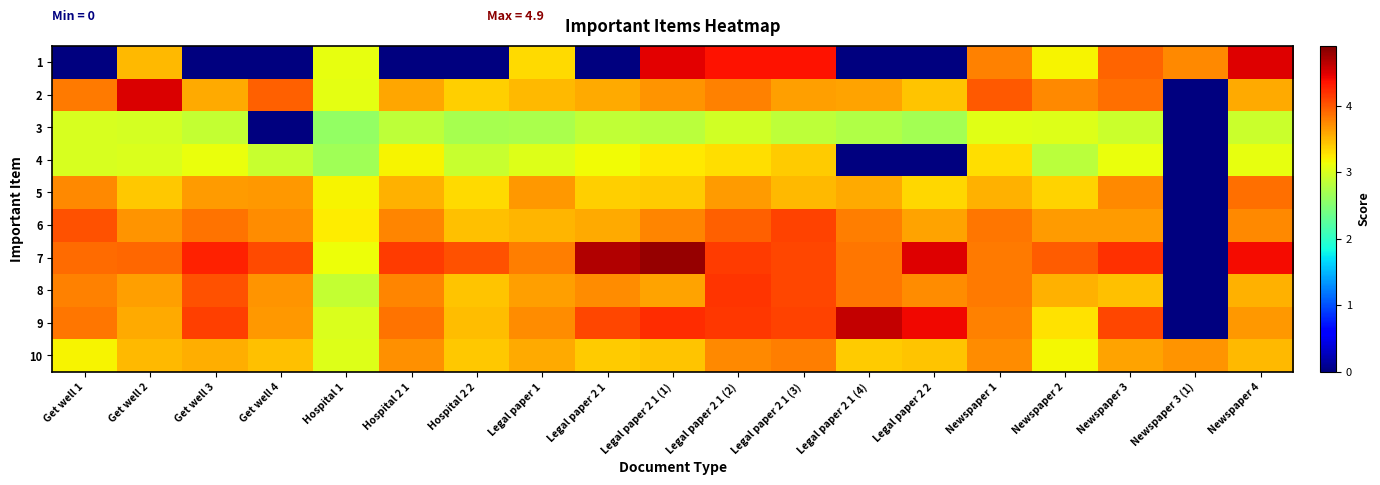

Reading left to right, transcribe all the data shown in this chart.

1: Get well 1=0.0	Get well 2=3.5	Get well 3=0.0	Get well 4=0.0	Hospital 1=3.1	Hospital 2 1=0.0	Hospital 2 2=0.0	Legal paper 1=3.3	Legal paper 2 1=0.0	Legal paper 2 1 (1)=4.5	Legal paper 2 1 (2)=4.4	Legal paper 2 1 (3)=4.4	Legal paper 2 1 (4)=0.0	Legal paper 2 2=0.0	Newspaper 1=3.8	Newspaper 2=3.2	Newspaper 3=3.9	Newspaper 3 (1)=3.7	Newspaper 4=4.5
2: Get well 1=3.8	Get well 2=4.5	Get well 3=3.6	Get well 4=4.0	Hospital 1=3.1	Hospital 2 1=3.6	Hospital 2 2=3.4	Legal paper 1=3.5	Legal paper 2 1=3.6	Legal paper 2 1 (1)=3.7	Legal paper 2 1 (2)=3.8	Legal paper 2 1 (3)=3.6	Legal paper 2 1 (4)=3.6	Legal paper 2 2=3.4	Newspaper 1=4.0	Newspaper 2=3.7	Newspaper 3=3.9	Newspaper 3 (1)=0.0	Newspaper 4=3.6
3: Get well 1=3.0	Get well 2=3.0	Get well 3=2.9	Get well 4=0.0	Hospital 1=2.6	Hospital 2 1=2.9	Hospital 2 2=2.7	Legal paper 1=2.7	Legal paper 2 1=2.9	Legal paper 2 1 (1)=2.8	Legal paper 2 1 (2)=3.0	Legal paper 2 1 (3)=2.8	Legal paper 2 1 (4)=2.8	Legal paper 2 2=2.7	Newspaper 1=3.0	Newspaper 2=3.0	Newspaper 3=2.9	Newspaper 3 (1)=0.0	Newspaper 4=2.9
4: Get well 1=3.0	Get well 2=3.0	Get well 3=3.1	Get well 4=2.9	Hospital 1=2.7	Hospital 2 1=3.2	Hospital 2 2=2.9	Legal paper 1=3.0	Legal paper 2 1=3.2	Legal paper 2 1 (1)=3.3	Legal paper 2 1 (2)=3.3	Legal paper 2 1 (3)=3.4	Legal paper 2 1 (4)=0.0	Legal paper 2 2=0.0	Newspaper 1=3.3	Newspaper 2=2.8	Newspaper 3=3.1	Newspaper 3 (1)=0.0	Newspaper 4=3.1
5: Get well 1=3.7	Get well 2=3.4	Get well 3=3.6	Get well 4=3.7	Hospital 1=3.2	Hospital 2 1=3.5	Hospital 2 2=3.3	Legal paper 1=3.7	Legal paper 2 1=3.4	Legal paper 2 1 (1)=3.4	Legal paper 2 1 (2)=3.6	Legal paper 2 1 (3)=3.5	Legal paper 2 1 (4)=3.6	Legal paper 2 2=3.3	Newspaper 1=3.5	Newspaper 2=3.4	Newspaper 3=3.7	Newspaper 3 (1)=0.0	Newspaper 4=3.9
6: Get well 1=4.0	Get well 2=3.7	Get well 3=3.9	Get well 4=3.7	Hospital 1=3.2	Hospital 2 1=3.8	Hospital 2 2=3.5	Legal paper 1=3.5	Legal paper 2 1=3.6	Legal paper 2 1 (1)=3.8	Legal paper 2 1 (2)=4.0	Legal paper 2 1 (3)=4.1	Legal paper 2 1 (4)=3.8	Legal paper 2 2=3.6	Newspaper 1=3.8	Newspaper 2=3.6	Newspaper 3=3.6	Newspaper 3 (1)=0.0	Newspaper 4=3.7
7: Get well 1=3.9	Get well 2=3.9	Get well 3=4.3	Get well 4=4.1	Hospital 1=3.1	Hospital 2 1=4.1	Hospital 2 2=4.0	Legal paper 1=3.8	Legal paper 2 1=4.7	Legal paper 2 1 (1)=4.8	Legal paper 2 1 (2)=4.1	Legal paper 2 1 (3)=4.1	Legal paper 2 1 (4)=3.8	Legal paper 2 2=4.5	Newspaper 1=3.8	Newspaper 2=4.0	Newspaper 3=4.2	Newspaper 3 (1)=0.0	Newspaper 4=4.4
8: Get well 1=3.8	Get well 2=3.6	Get well 3=4.0	Get well 4=3.7	Hospital 1=2.9	Hospital 2 1=3.8	Hospital 2 2=3.4	Legal paper 1=3.6	Legal paper 2 1=3.7	Legal paper 2 1 (1)=3.6	Legal paper 2 1 (2)=4.2	Legal paper 2 1 (3)=4.1	Legal paper 2 1 (4)=3.8	Legal paper 2 2=3.7	Newspaper 1=3.8	Newspaper 2=3.5	Newspaper 3=3.5	Newspaper 3 (1)=0.0	Newspaper 4=3.5
9: Get well 1=3.8	Get well 2=3.6	Get well 3=4.1	Get well 4=3.7	Hospital 1=3.0	Hospital 2 1=3.9	Hospital 2 2=3.5	Legal paper 1=3.7	Legal paper 2 1=4.1	Legal paper 2 1 (1)=4.2	Legal paper 2 1 (2)=4.2	Legal paper 2 1 (3)=4.1	Legal paper 2 1 (4)=4.6	Legal paper 2 2=4.4	Newspaper 1=3.8	Newspaper 2=3.3	Newspaper 3=4.1	Newspaper 3 (1)=0.0	Newspaper 4=3.7
10: Get well 1=3.2	Get well 2=3.5	Get well 3=3.6	Get well 4=3.5	Hospital 1=3.0	Hospital 2 1=3.7	Hospital 2 2=3.4	Legal paper 1=3.6	Legal paper 2 1=3.4	Legal paper 2 1 (1)=3.4	Legal paper 2 1 (2)=3.7	Legal paper 2 1 (3)=3.8	Legal paper 2 1 (4)=3.4	Legal paper 2 2=3.4	Newspaper 1=3.7	Newspaper 2=3.2	Newspaper 3=3.6	Newspaper 3 (1)=3.7	Newspaper 4=3.5